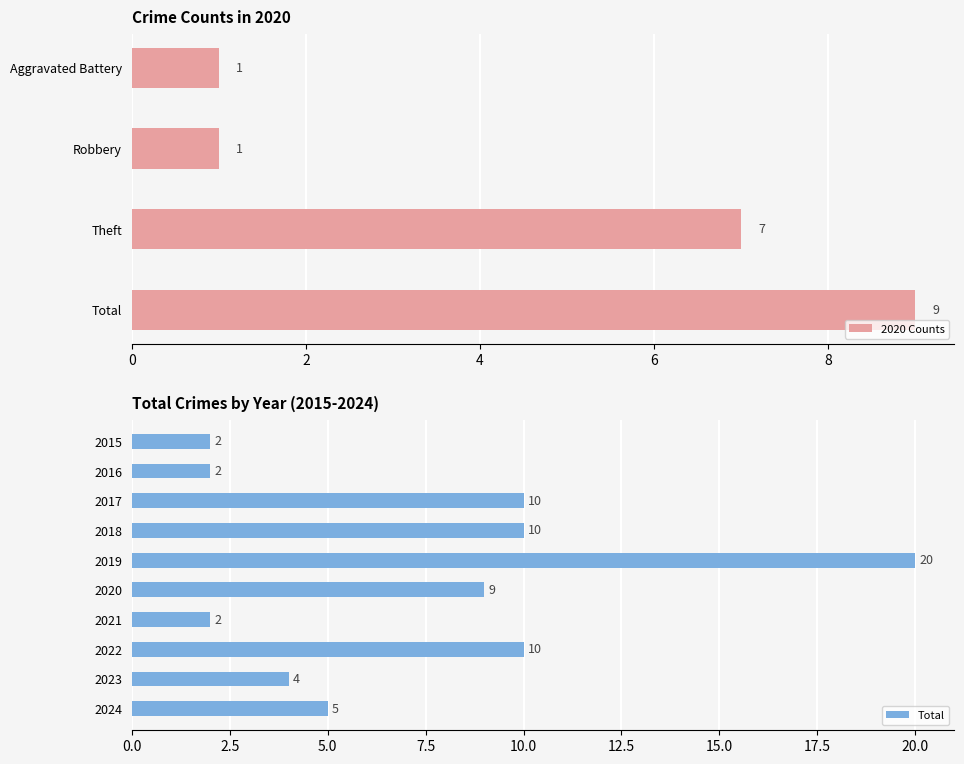

True or false: 2020 Counts has a value of 1 at Aggravated Battery.

True